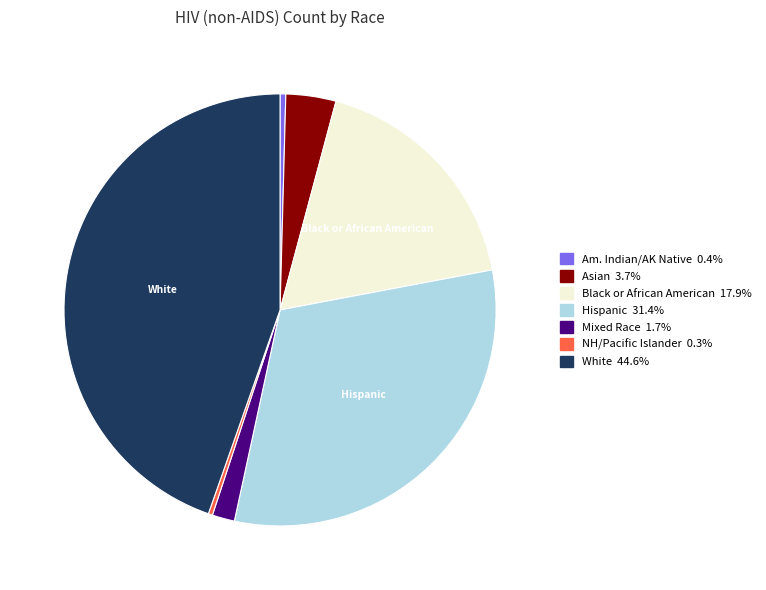

Is there any slice that represents more than half of the pie?

No